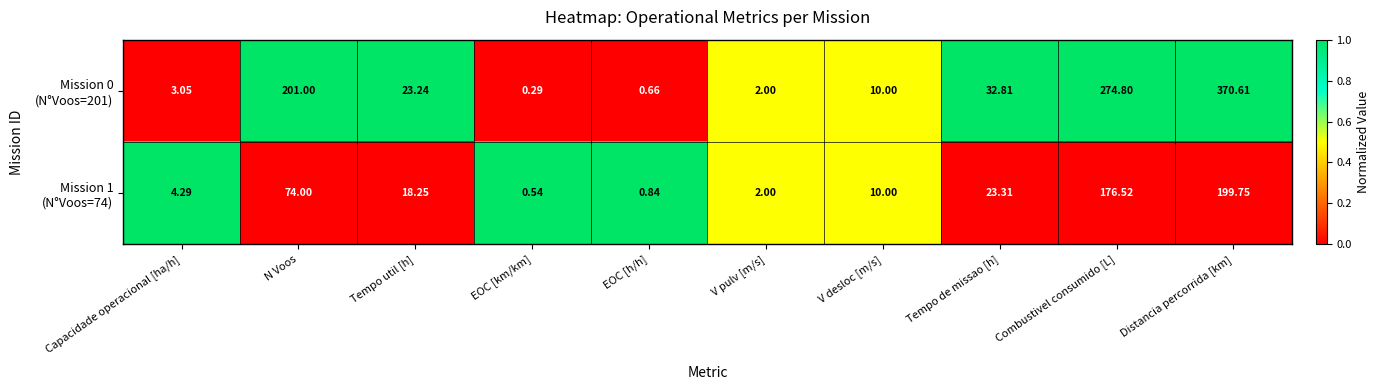

Which label corresponds to the largest value in the chart?

Distancia percorrida [km]